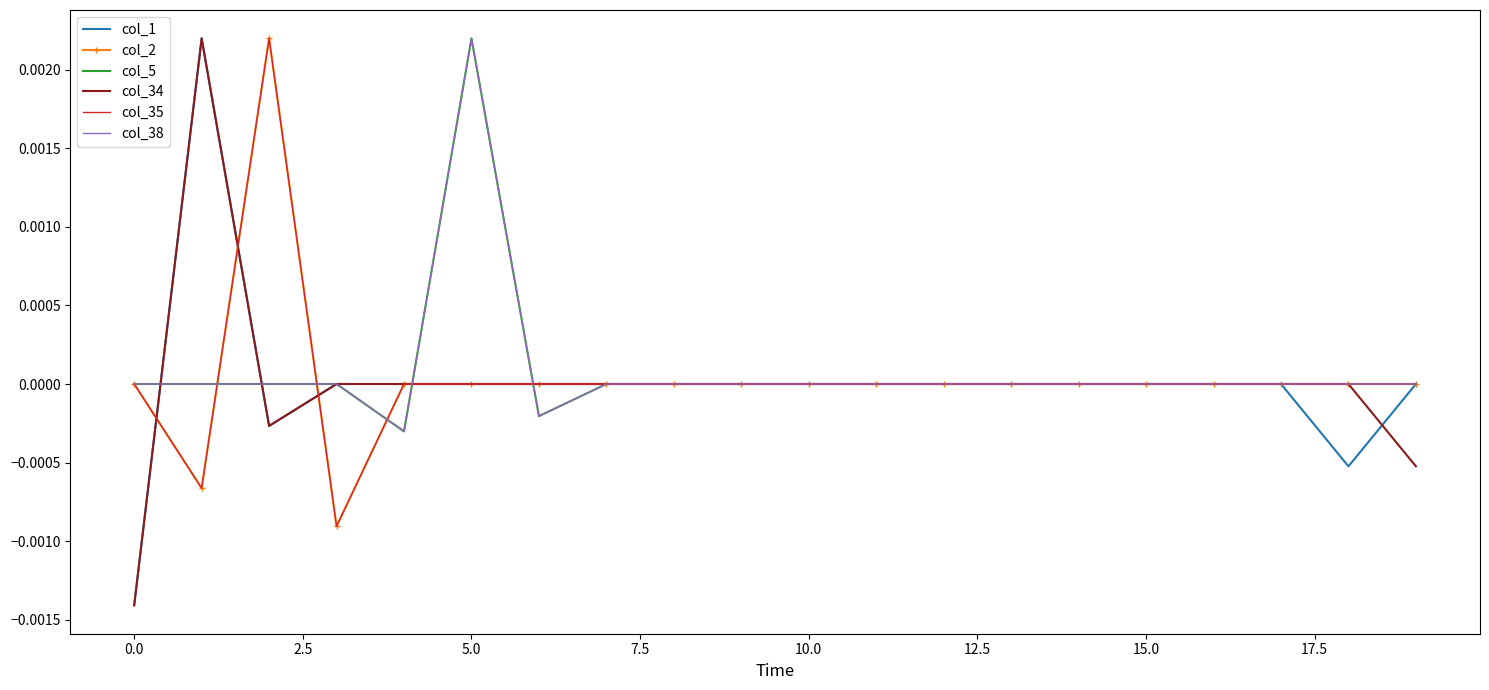

Which series has the largest total across all categories?

col_5